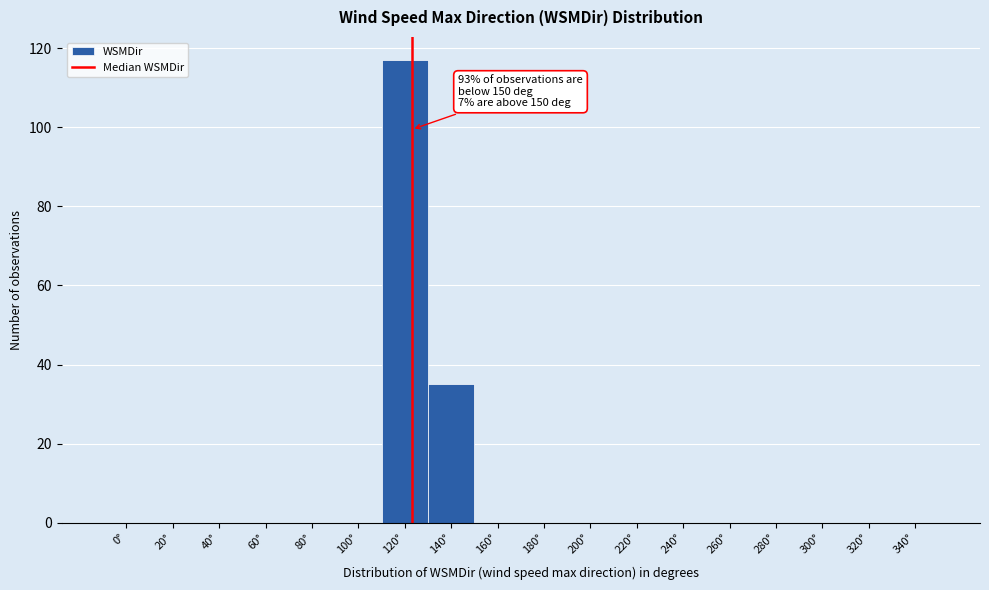

Reading left to right, list all the values displayed in this chart.

0°=0	20°=0	40°=0	60°=0	80°=0	100°=0	120°=117	140°=35	160°=0	180°=0	200°=0	220°=0	240°=0	260°=0	280°=0	300°=0	320°=0	340°=0